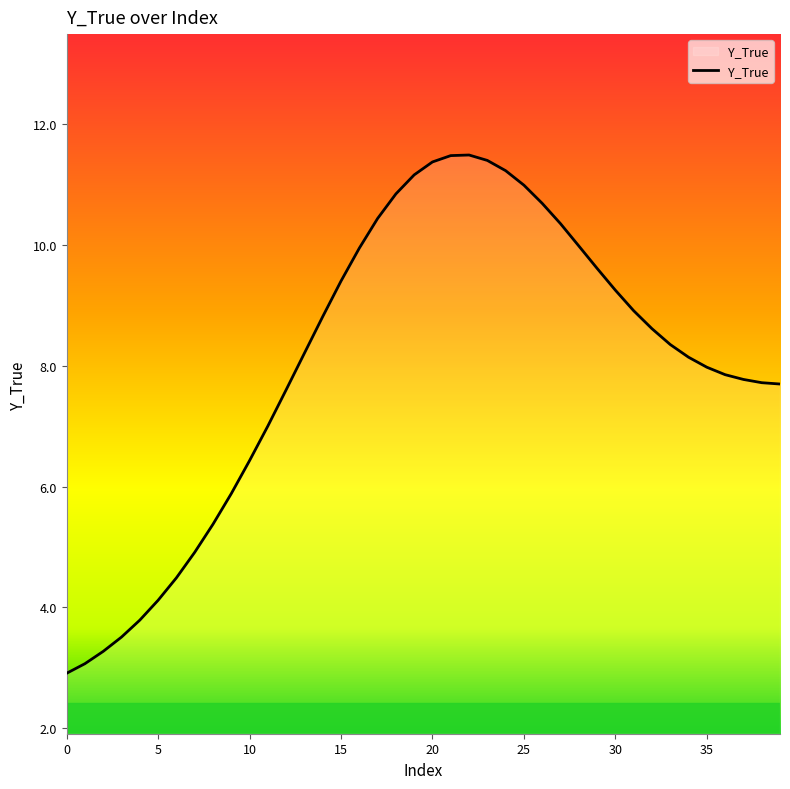

What is the smallest value displayed?

2.9